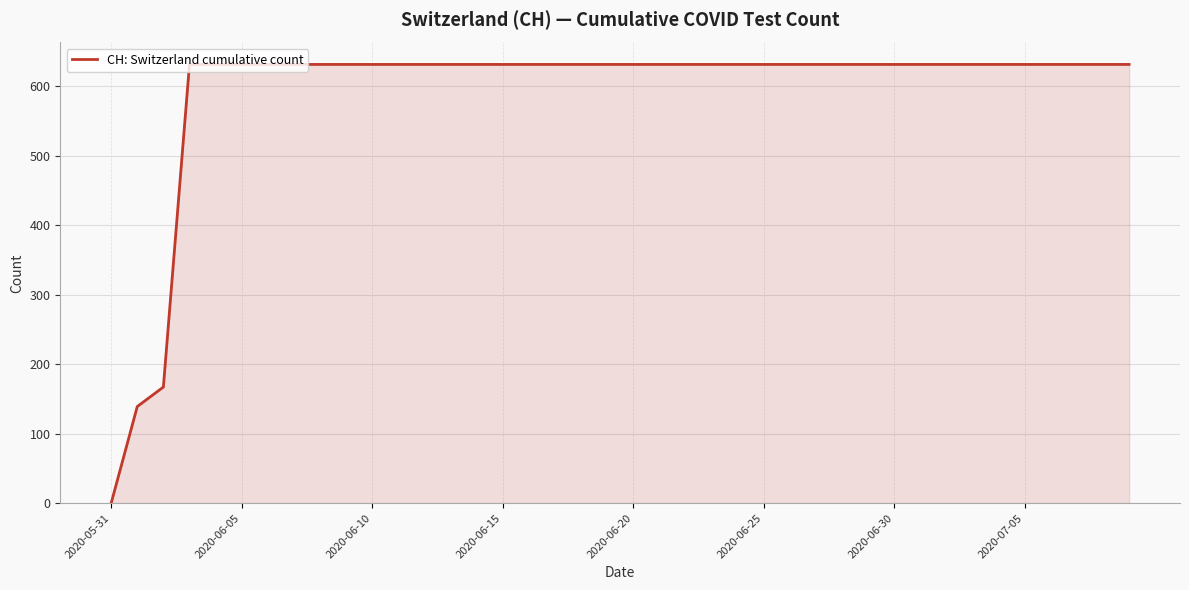

What is the difference between the second highest and second lowest values?

492